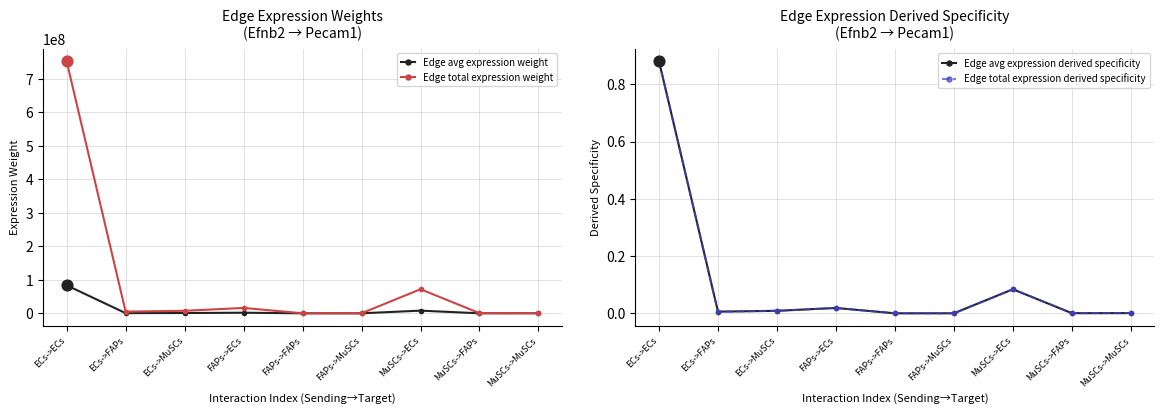

What is the total value across all series at ECs->FAPs?

5614180.5